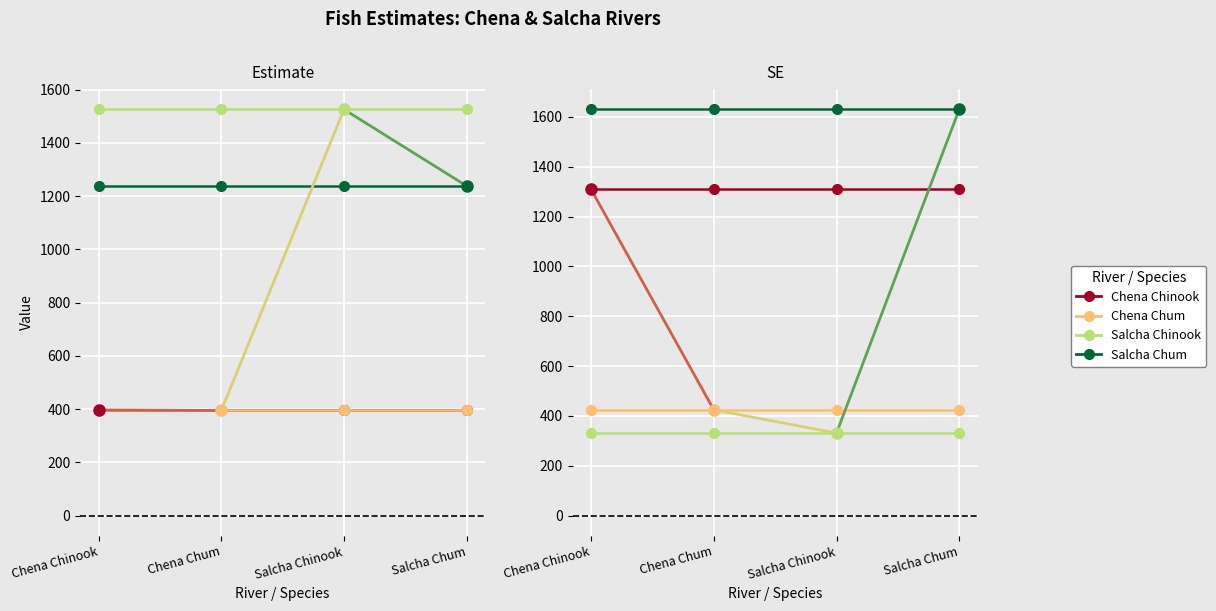

What are all the series names shown in the legend?

Chena Chinook, Chena Chum, Salcha Chinook, Salcha Chum